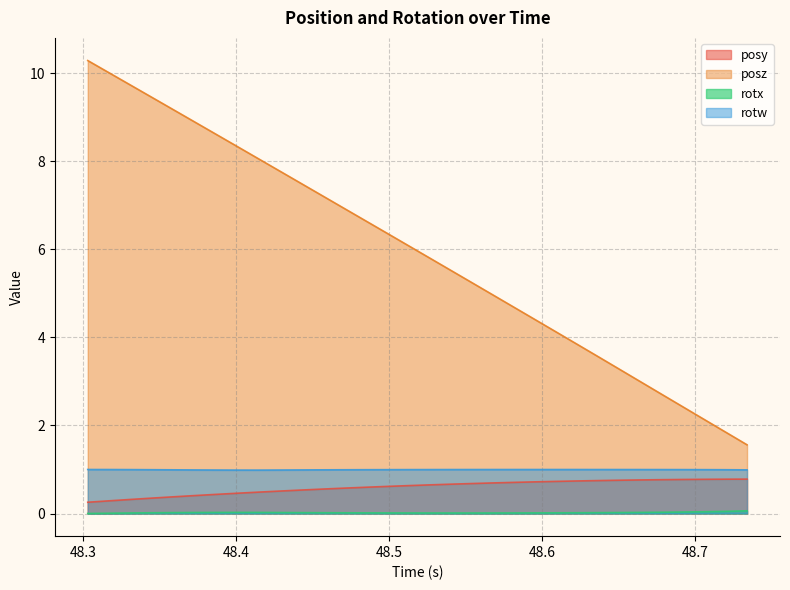

Where is rotw nearest to the value 0?

48.41418